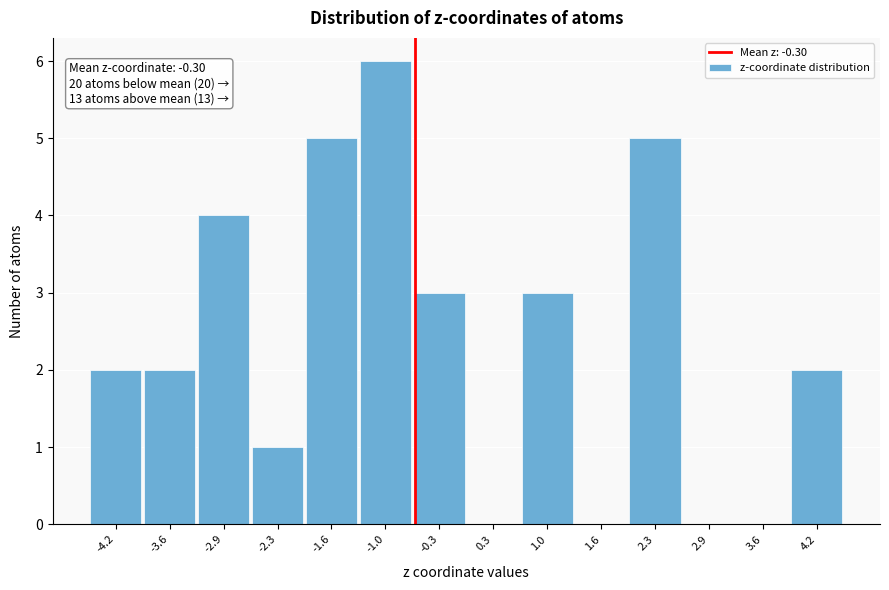

Reading left to right, extract all data points from this chart.

-4.2=2	-3.6=2	-2.9=4	-2.3=1	-1.6=5	-1.0=6	-0.3=3	0.3=0	1.0=3	1.6=0	2.3=5	2.9=0	3.6=0	4.2=2